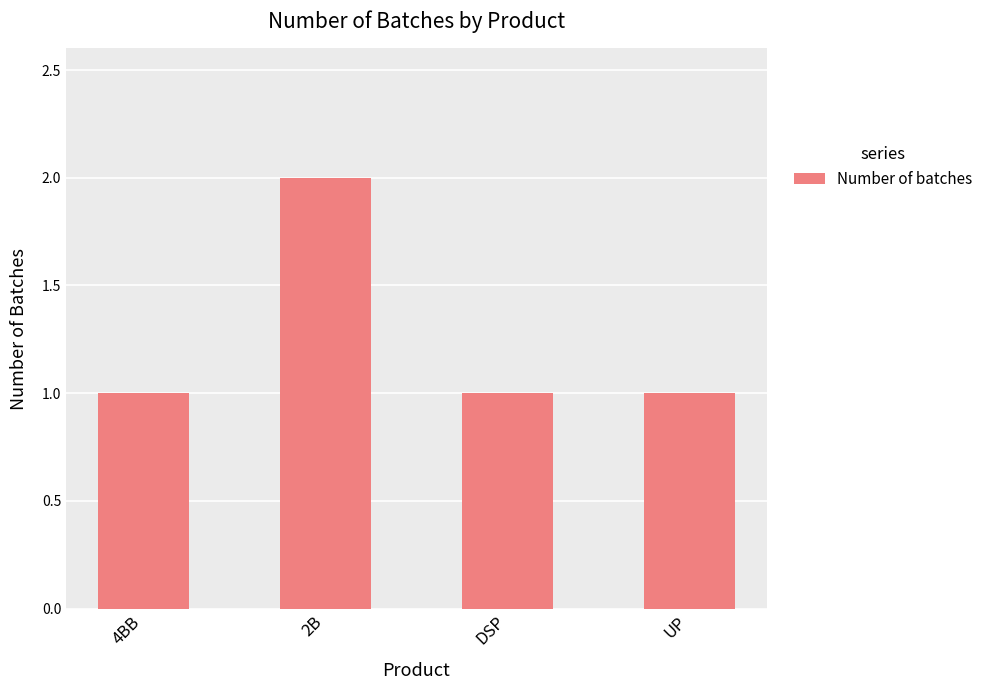

What is the sum of all values?

5